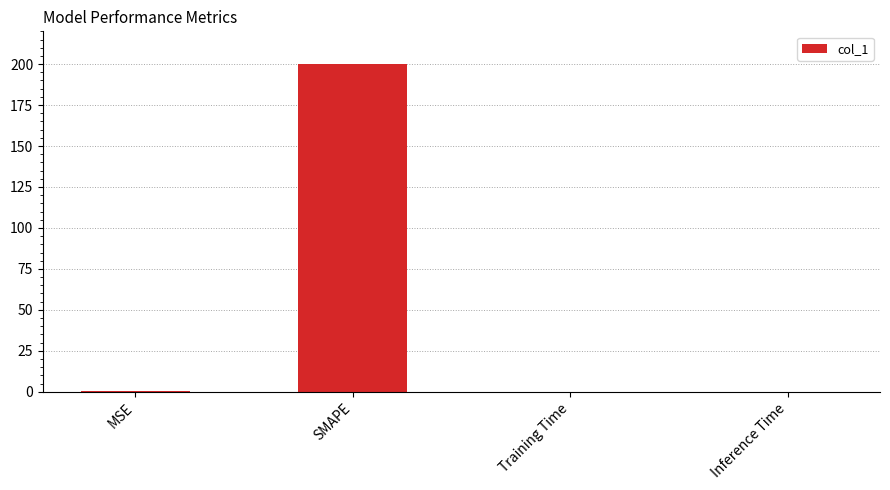

What is the sum of all values?

200.2